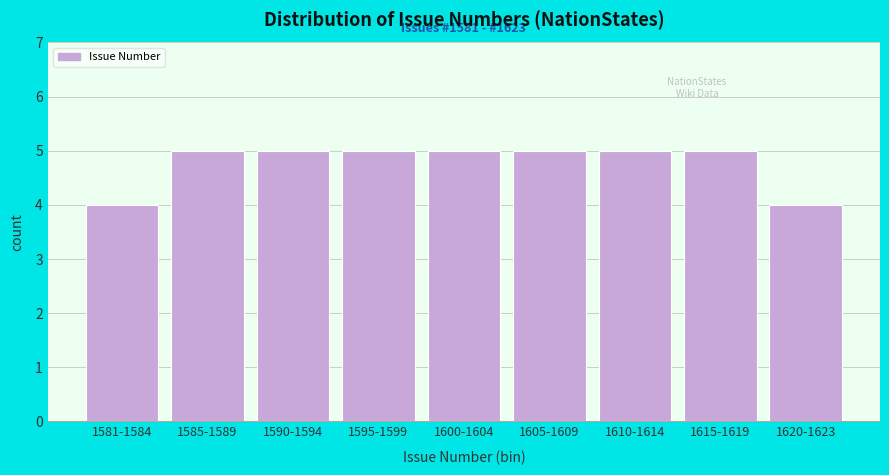

Reading left to right, list all the values displayed in this chart.

1581-1584=4	1585-1589=5	1590-1594=5	1595-1599=5	1600-1604=5	1605-1609=5	1610-1614=5	1615-1619=5	1620-1623=4